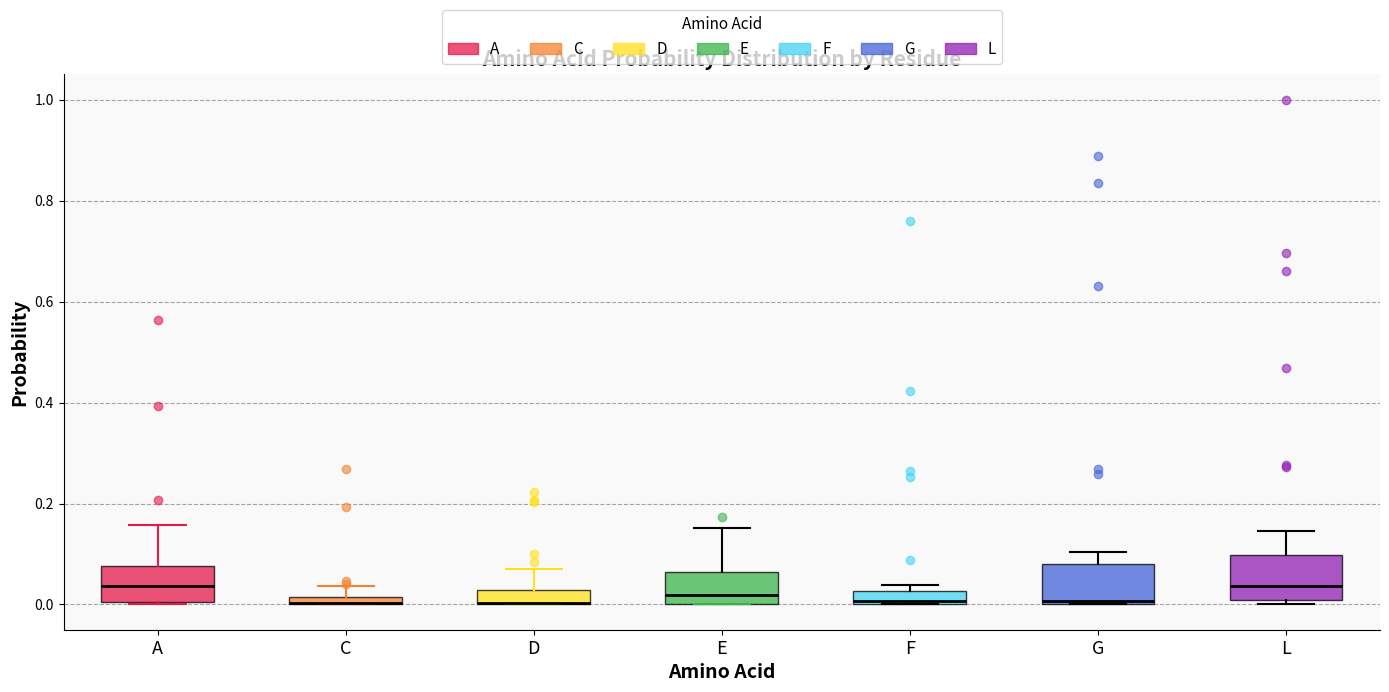

Where is the lower edge of the box for G on the y-axis? The values are not printed on the chart, so give them approximately, as read against the axis.

0.00